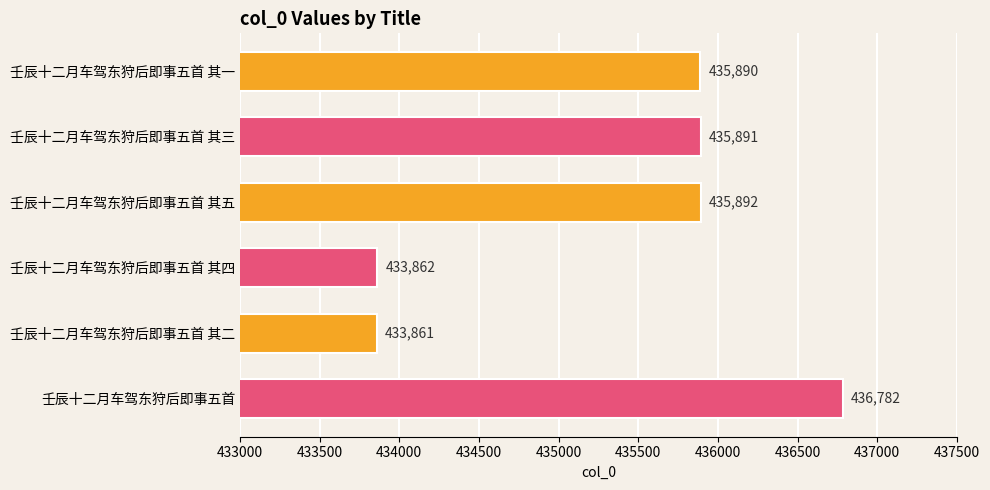

What is the average value?

435363